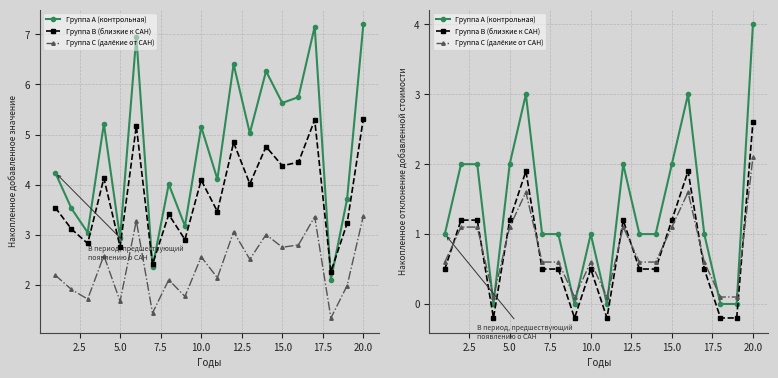

True or false: x1 (вариант A) has a value of 4.2 at 2.5.

False